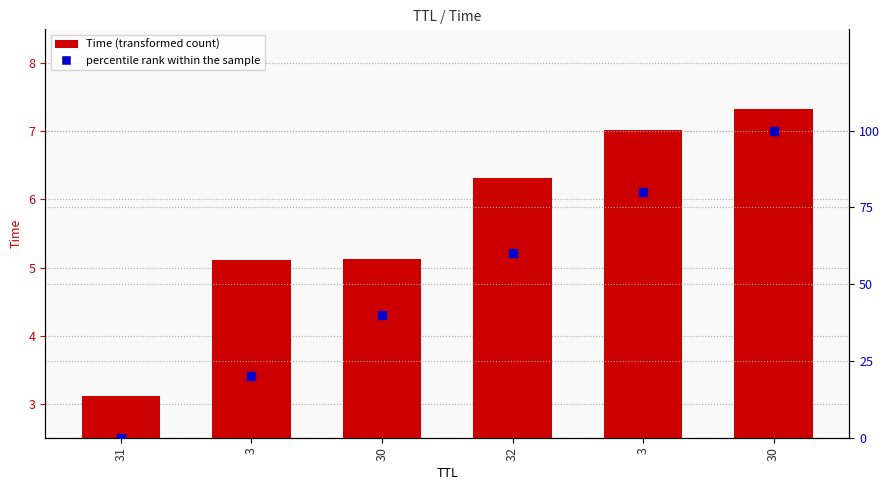

Which series contains the lowest Y value?

percentile rank within the sample